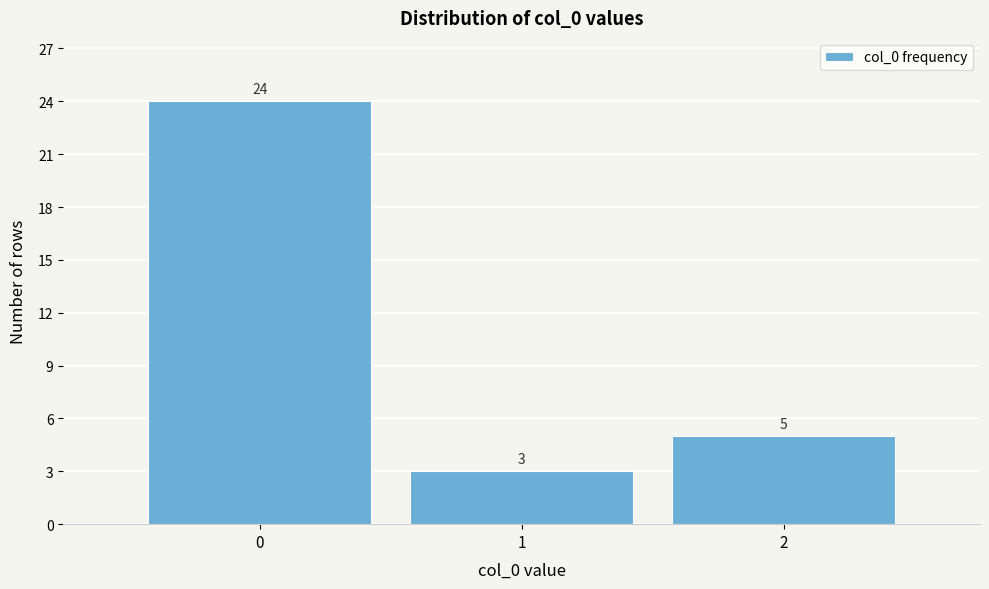

Reading left to right, extract all data points from this chart.

24	3	5